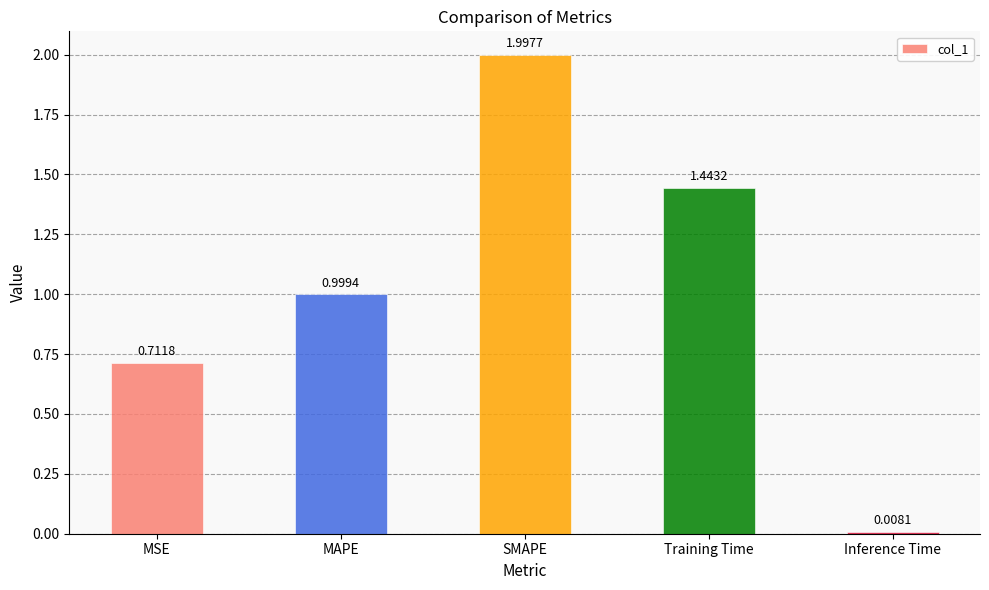

Is it true that the value at MAPE is 1.0?

True